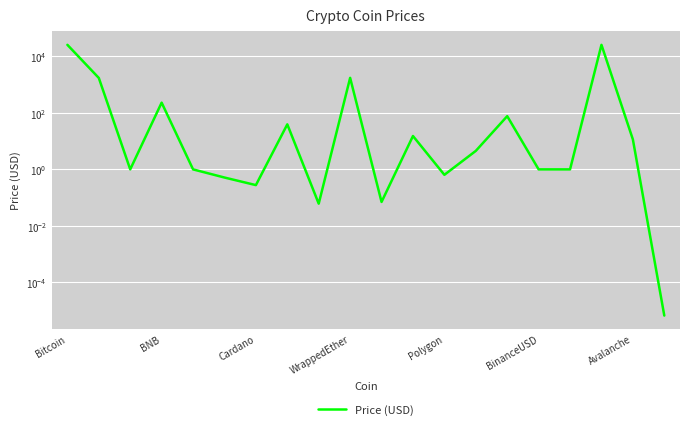

What is the greatest value displayed?

25844.2